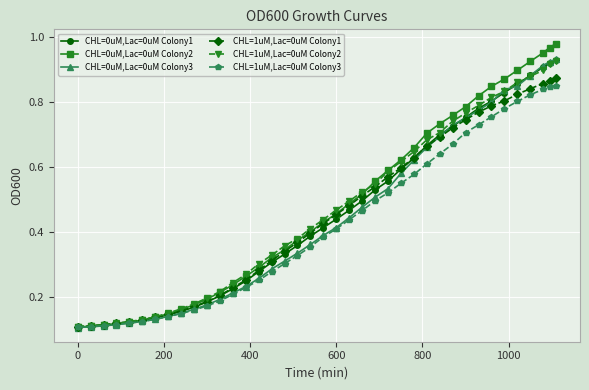

At how many categories does at least one series exceed 0?

39